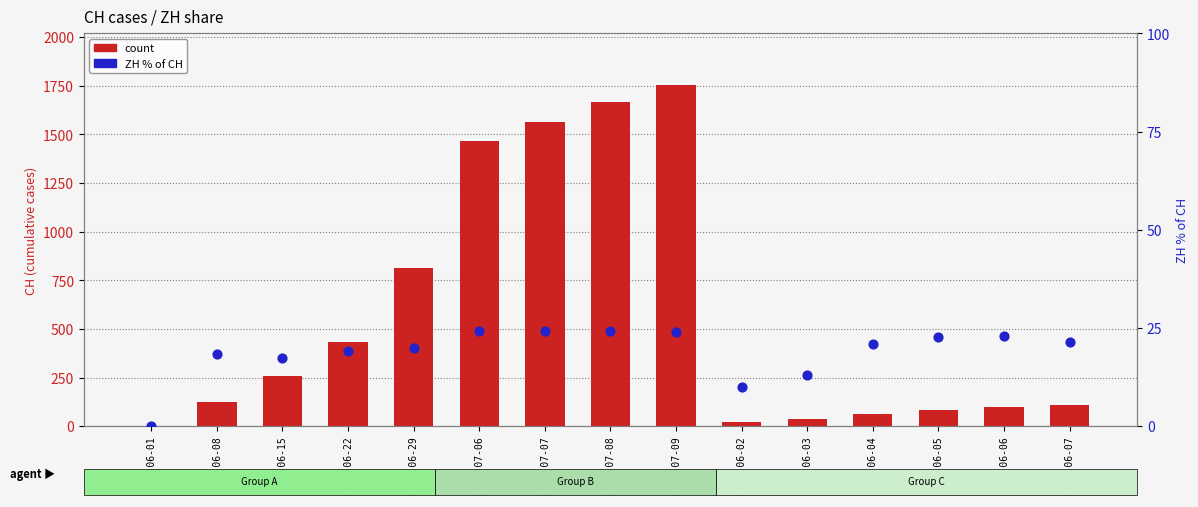

What are all the series names shown in the legend?

count, ZH % of CH